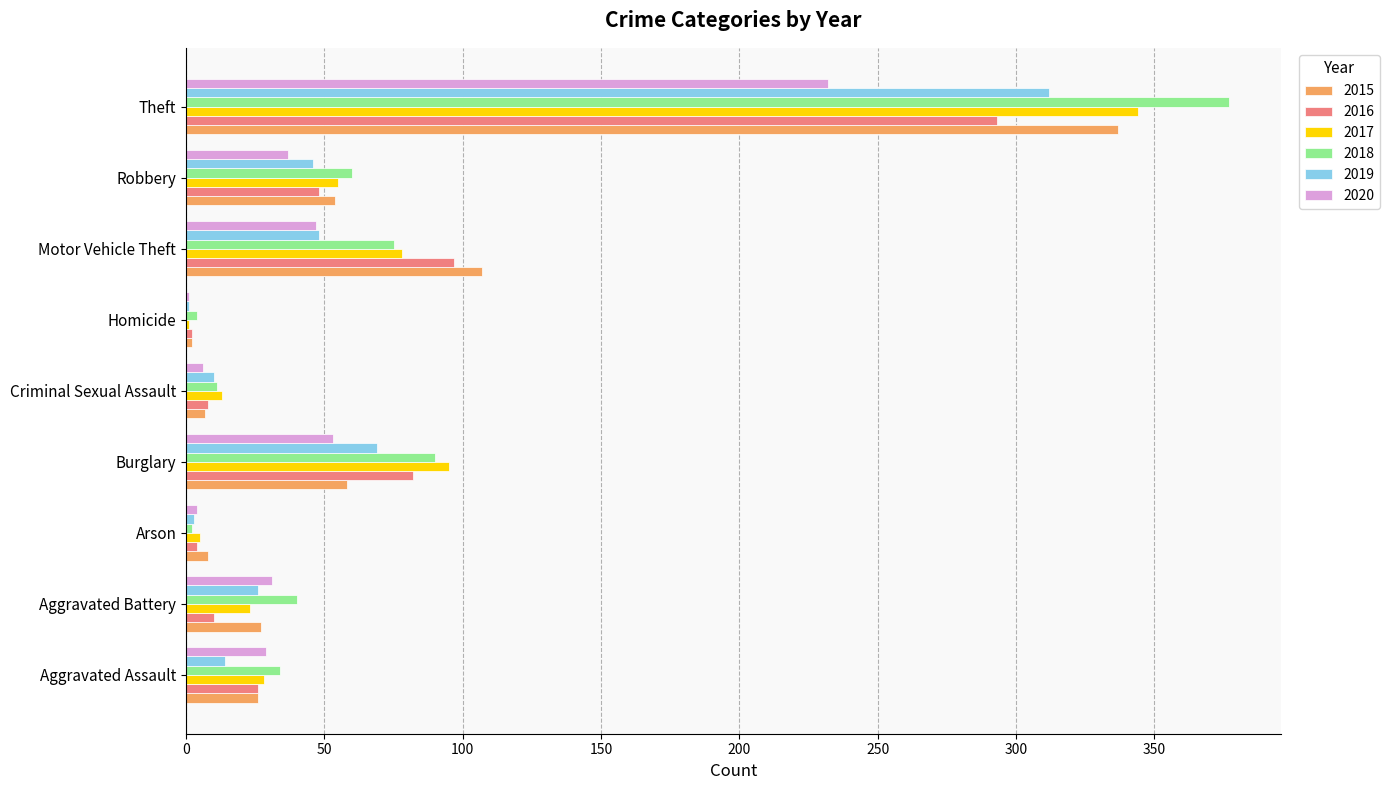

At which label does 2019 reach its peak?

Theft